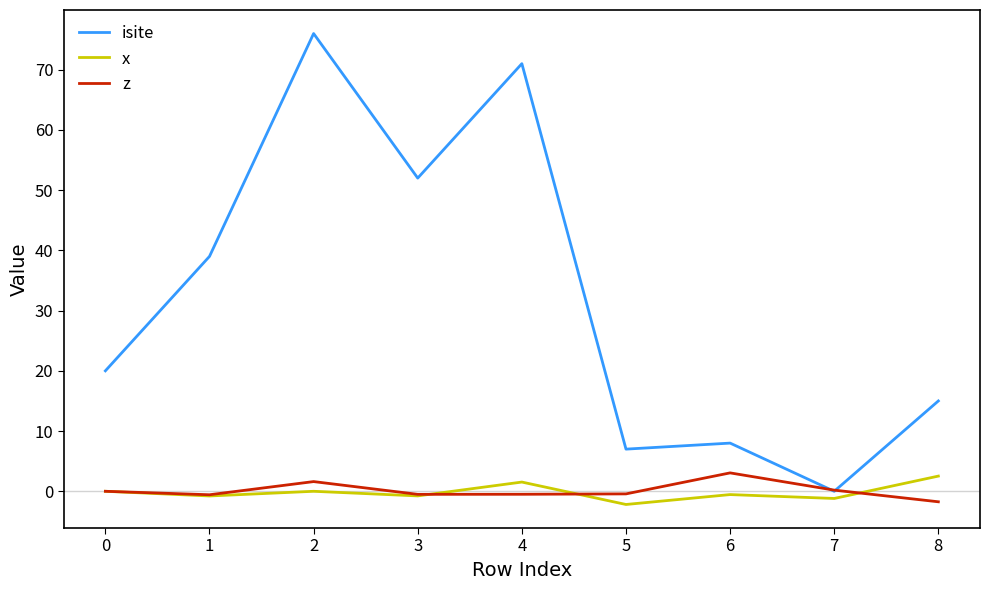

How many categories are shown in the chart?

9